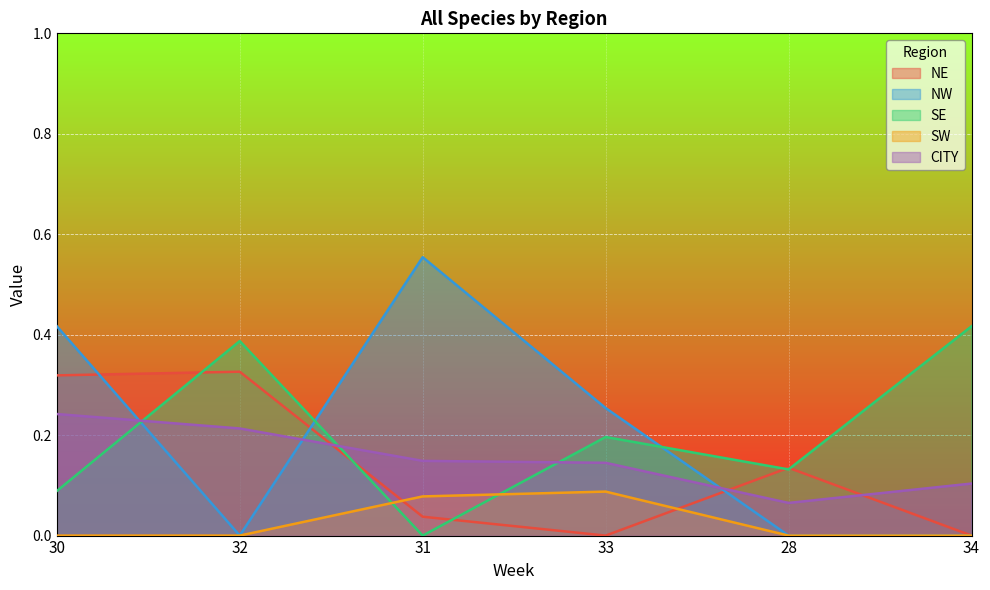

At how many categories does at least one series exceed 0?

6